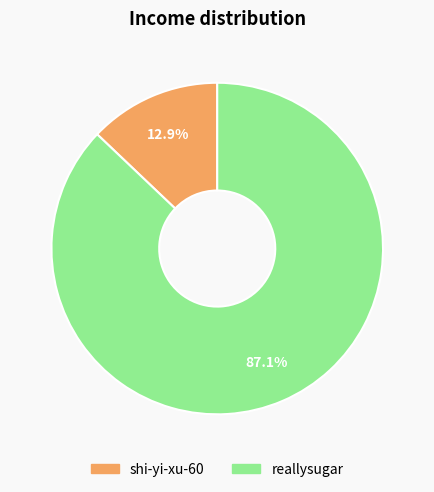

Rank the categories by value from highest to lowest.

reallysugar, shi-yi-xu-60